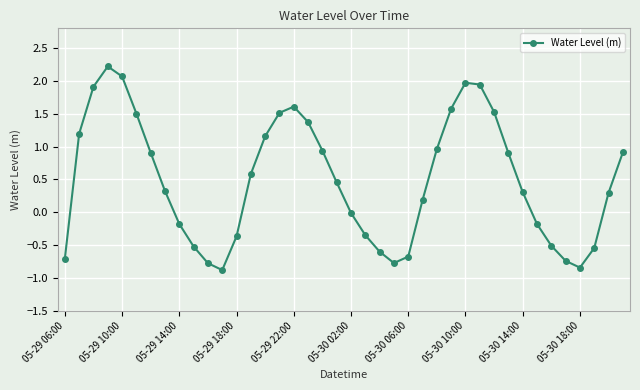

True or false: the data has more than 0 interior local peaks.

True